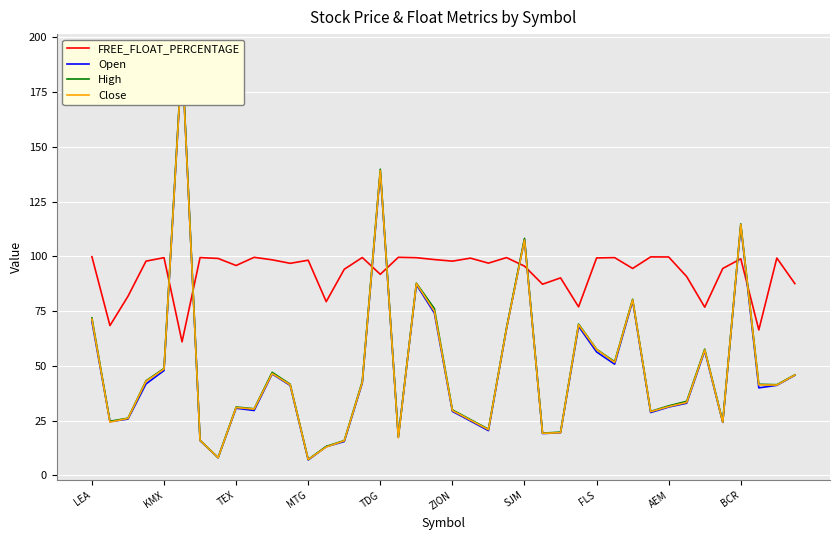

Where is FREE_FLOAT_PERCENTAGE nearest to the value 80?

13